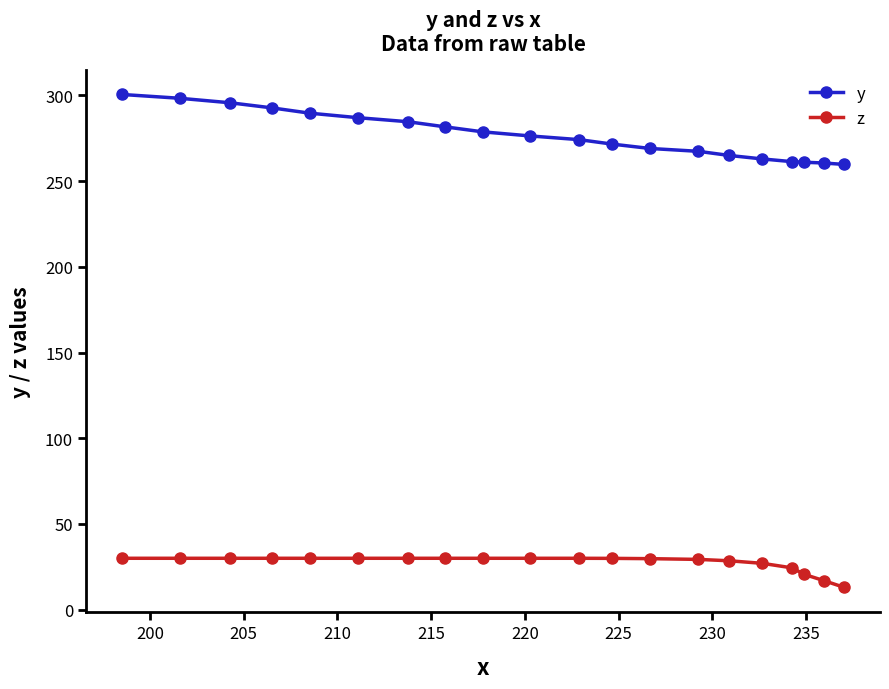

What is the value of the y point at the 5th from the left?

289.6